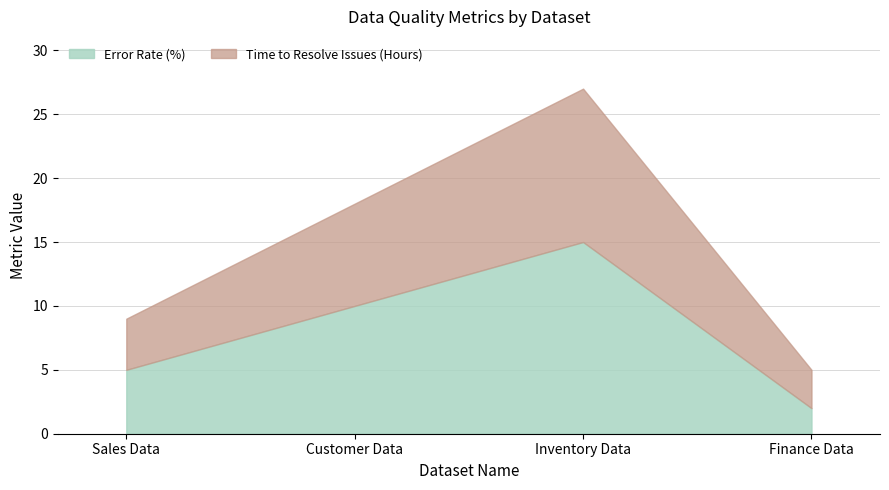

At which category does Time to Resolve Issues (Hours) reach its first local peak?

Inventory Data